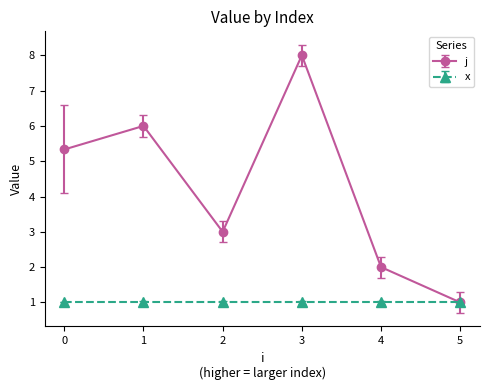

Which category has the highest value in the j series?

3